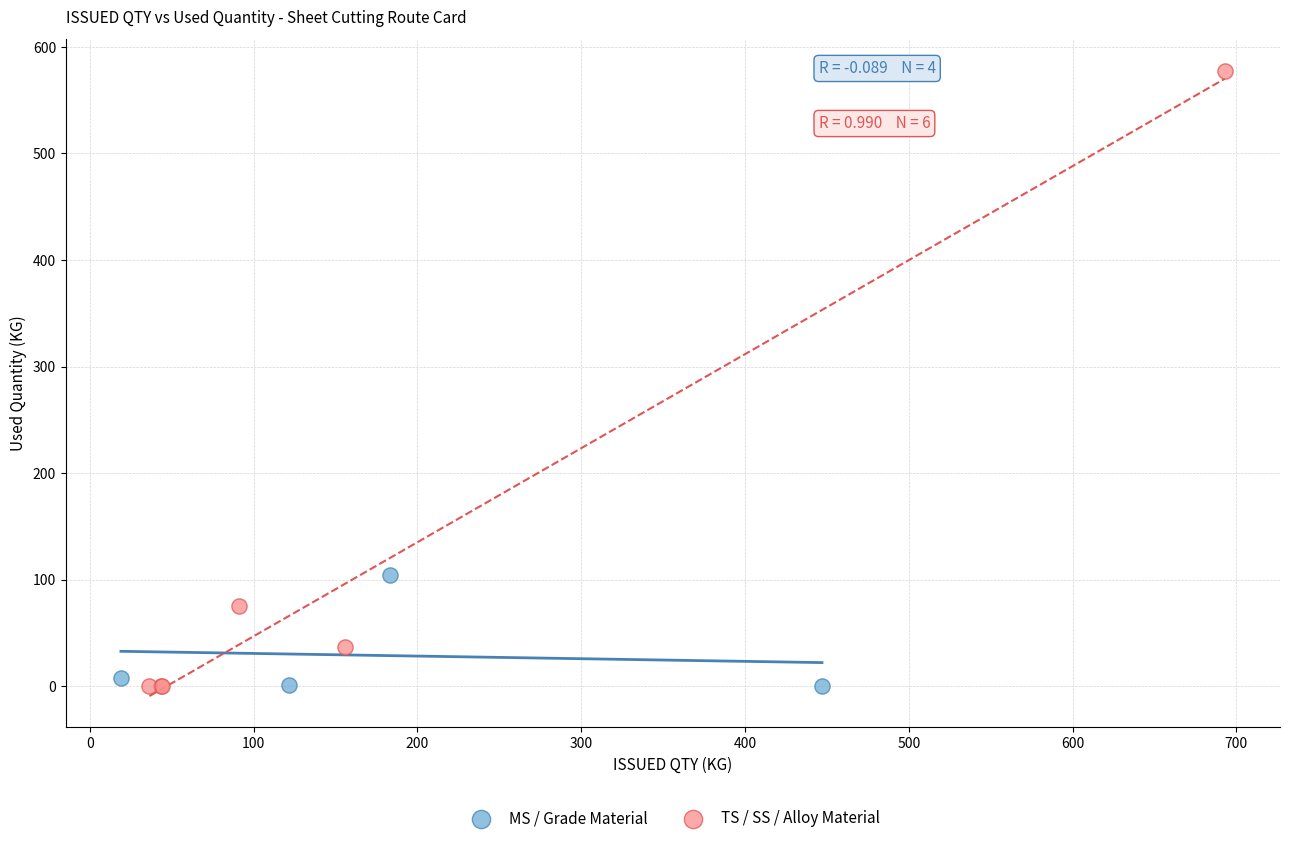

Which series has the widest spread of Y values?

TS / SS / Alloy Material